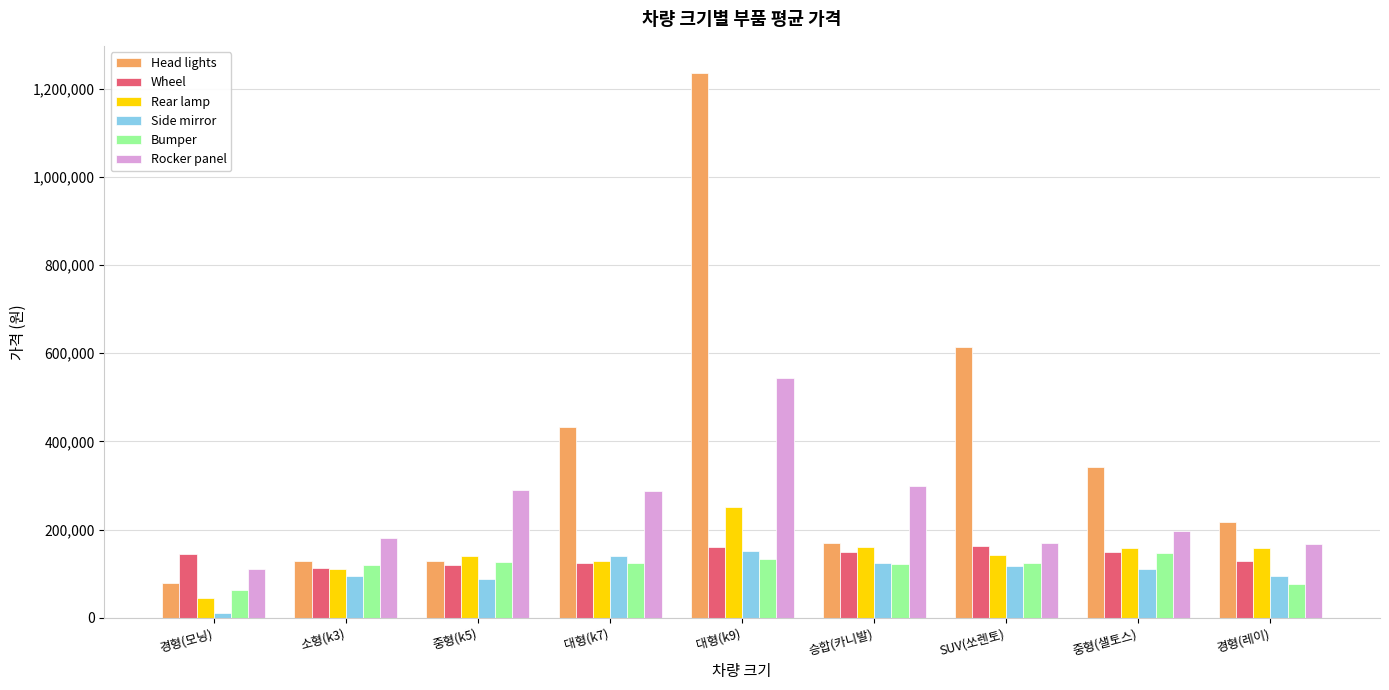

What is the difference between the Rear lamp values at 소형(k3) and 중형(샐토스)?

48000